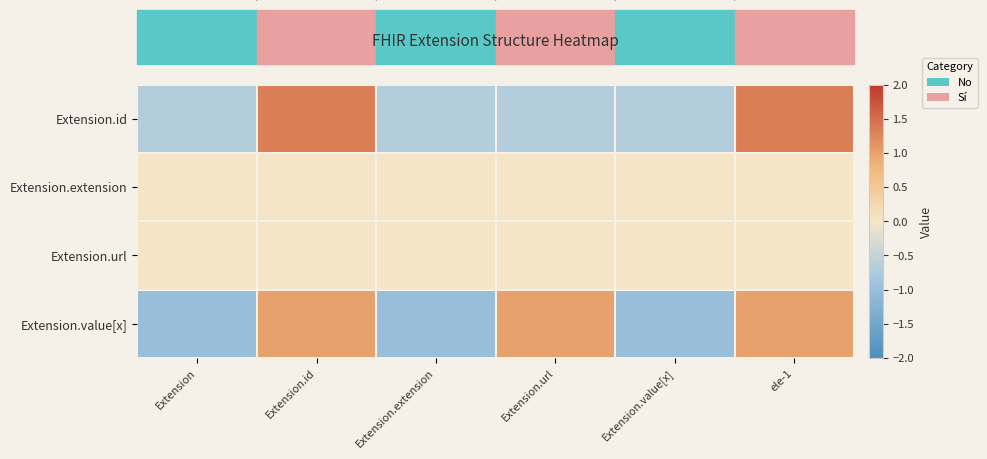

Reading right to left, transcribe all the data shown in this chart.

Extension.id: ele-1=1.3	Extension.value[x]=-0.7	Extension.url=-0.7	Extension.extension=-0.7	Extension.id=1.3	Extension=-0.7
Extension.extension: ele-1=0.0	Extension.value[x]=0.0	Extension.url=0.0	Extension.extension=0.0	Extension.id=0.0	Extension=0.0
Extension.url: ele-1=0.0	Extension.value[x]=0.0	Extension.url=0.0	Extension.extension=0.0	Extension.id=0.0	Extension=0.0
Extension.value[x]: ele-1=1.0	Extension.value[x]=-1.0	Extension.url=1.0	Extension.extension=-1.0	Extension.id=1.0	Extension=-1.0